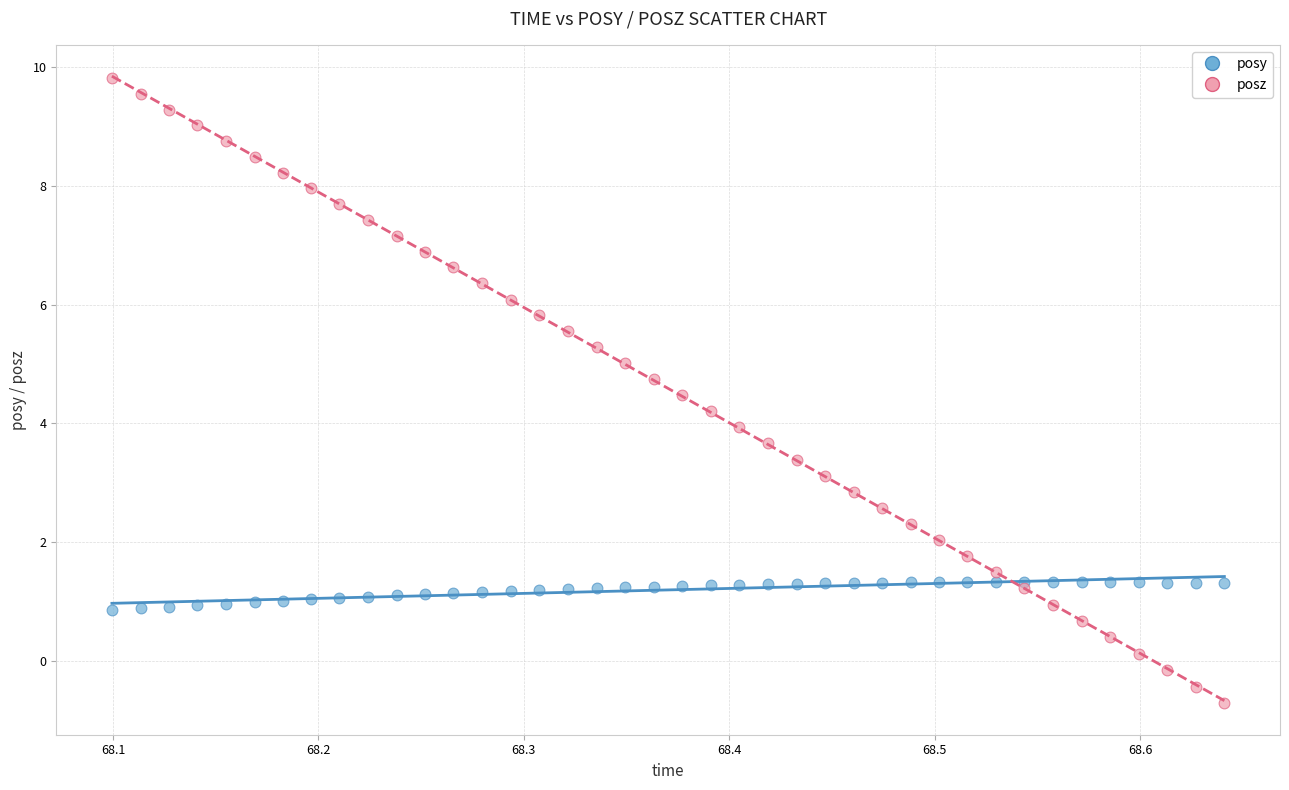

Which series has the widest spread of Y values?

posz